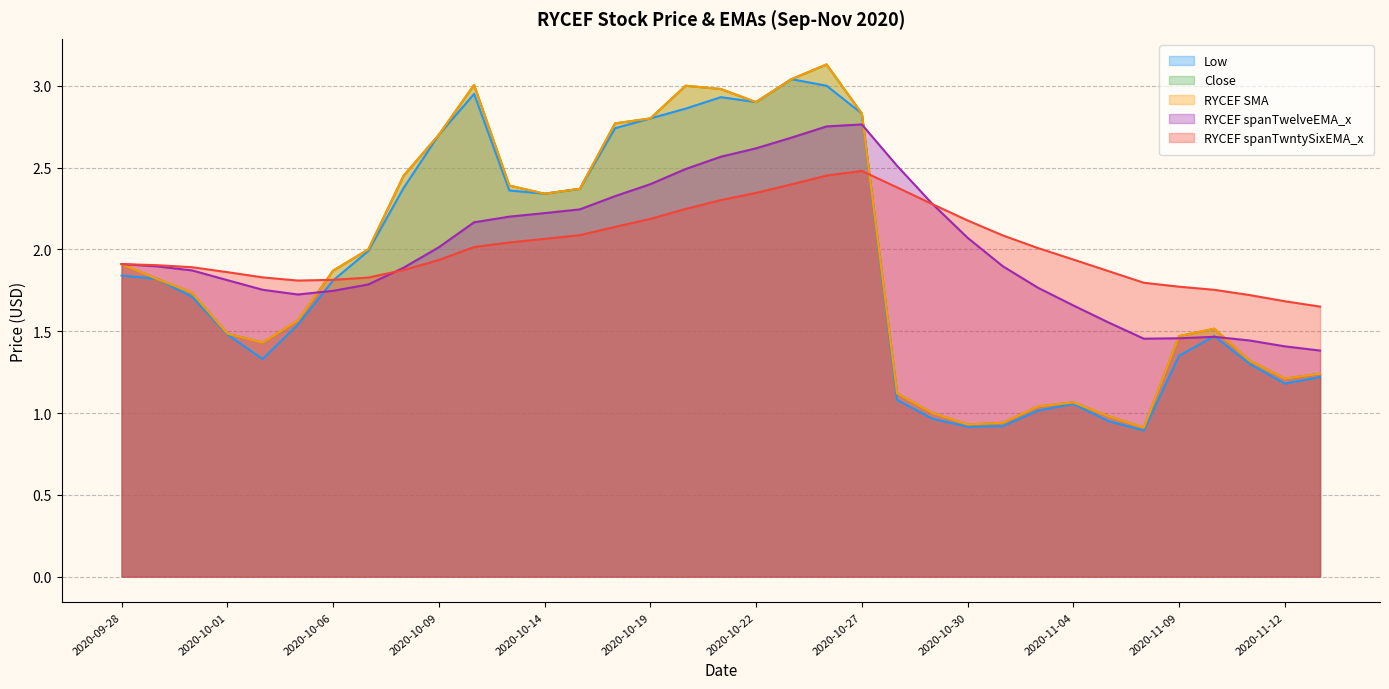

Count the number of data series in this chart.

5